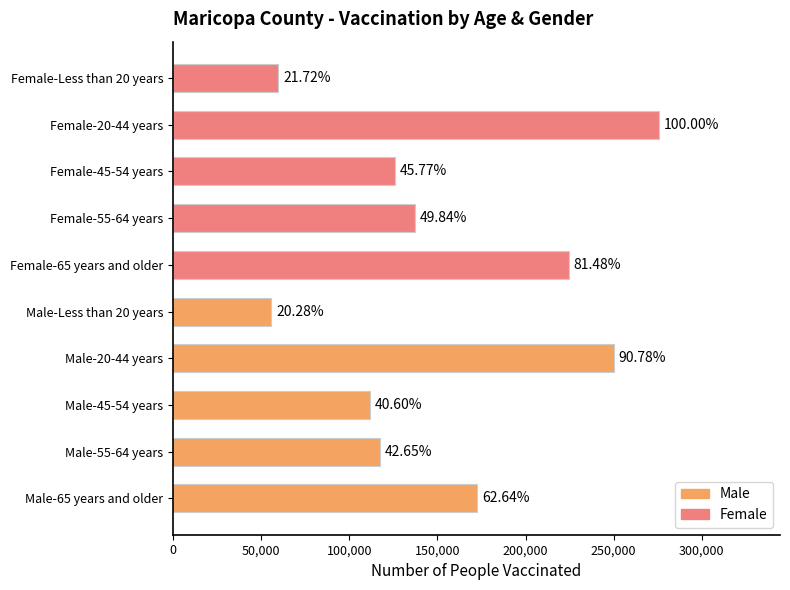

How many bars are there in total?

10